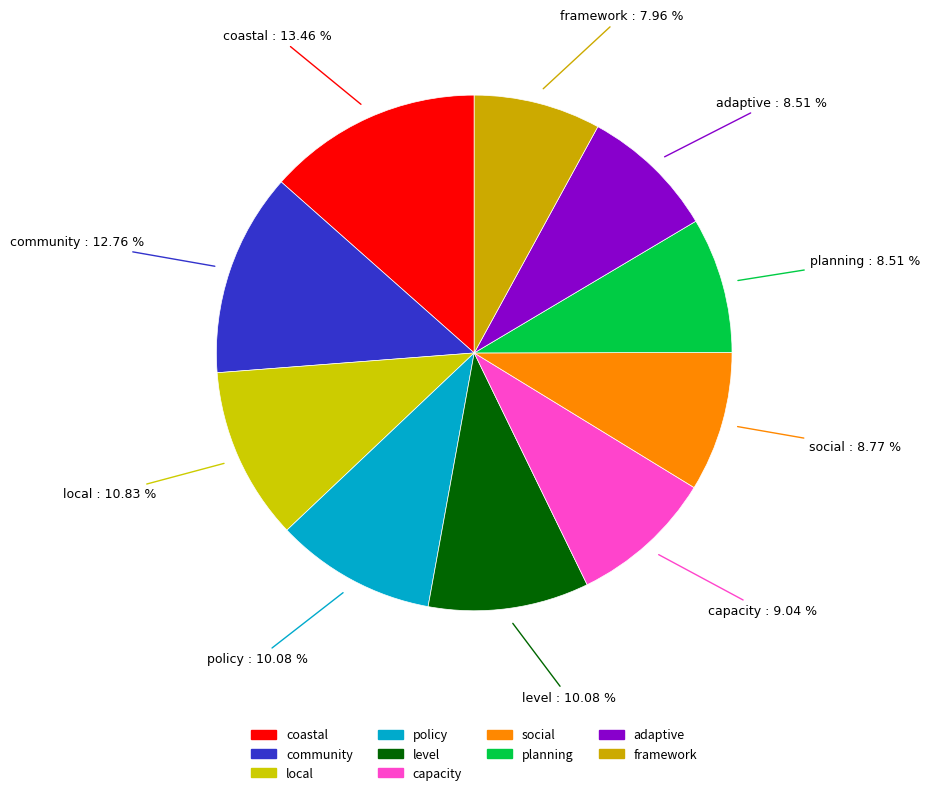

Is it true that capacity is 14% of the pie?

False